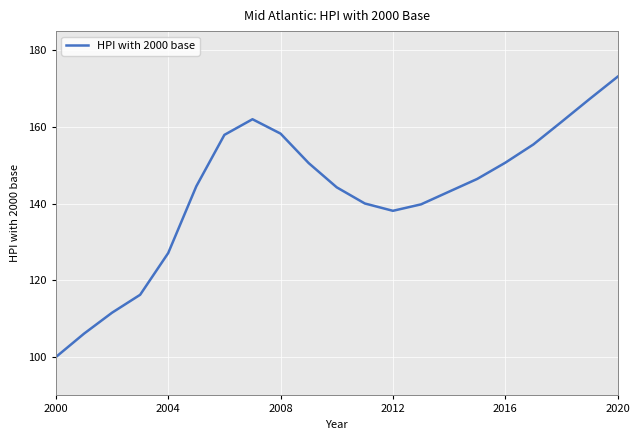

Which category has the highest value in the HPI with 2000 base series?

2020